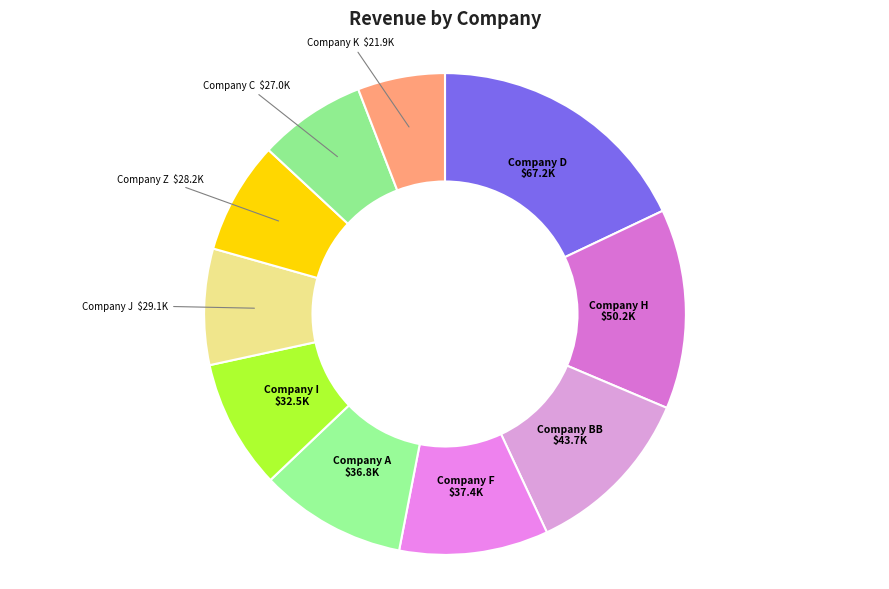

How many slices are in this pie chart?

10